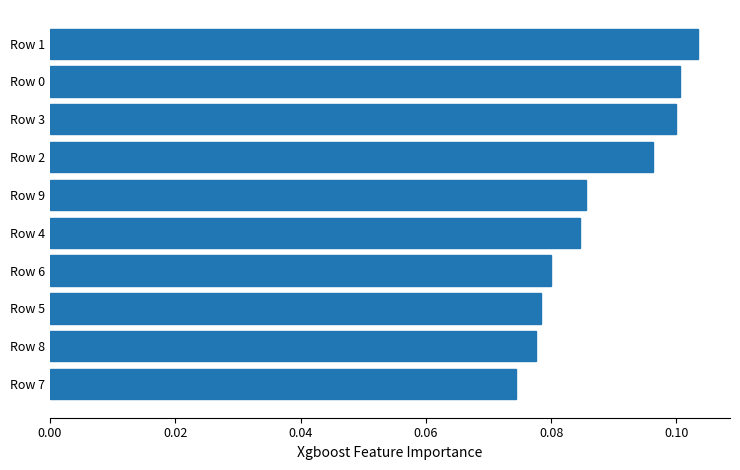

At which category does the chart reach its minimum across all series?

Row 7